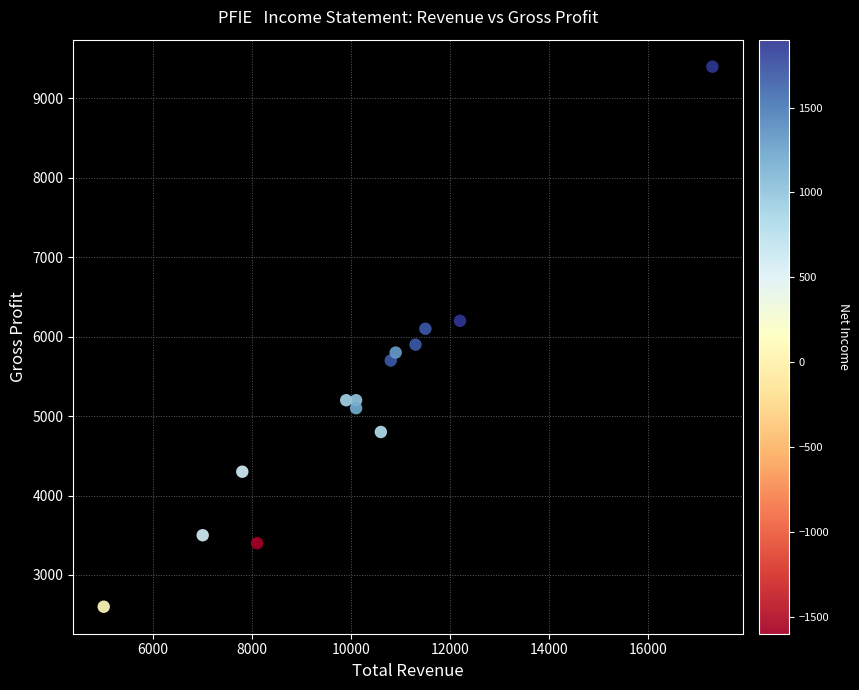

What is the range of X values (max minus min)?

12300